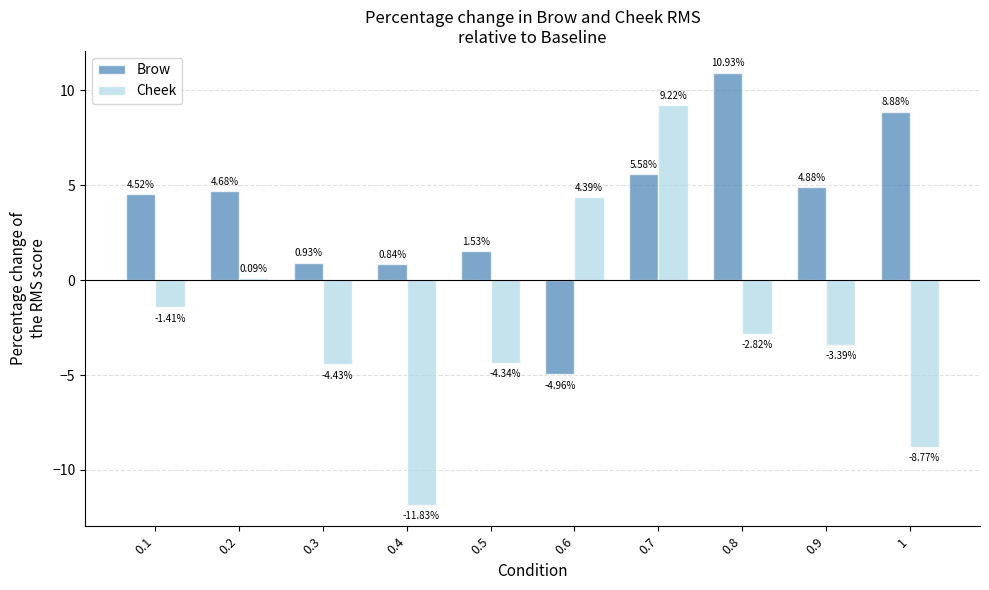

How many negative values does the Cheek series have?

7